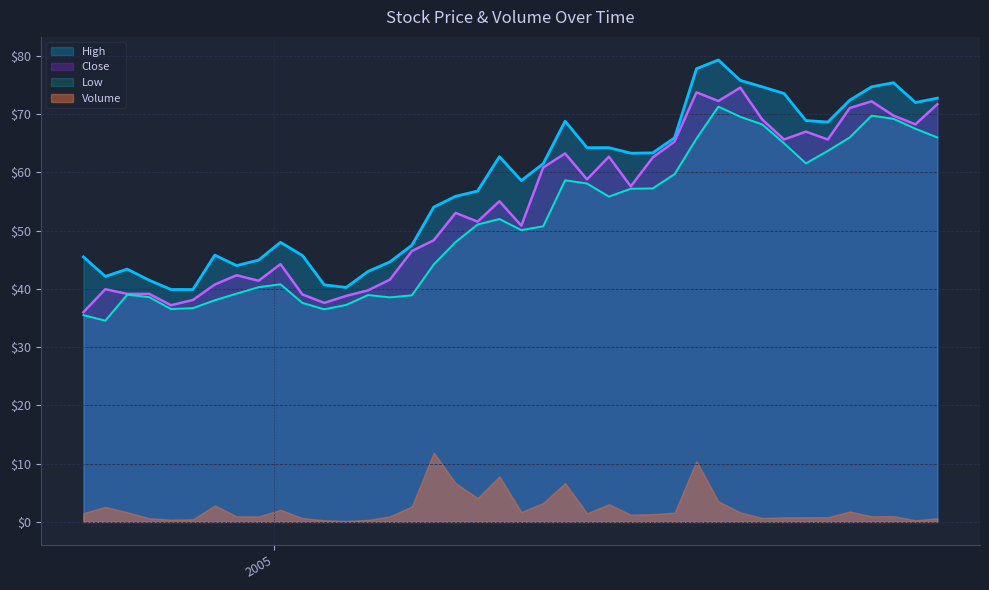

At which category does High reach its first local peak?

2004-11-15